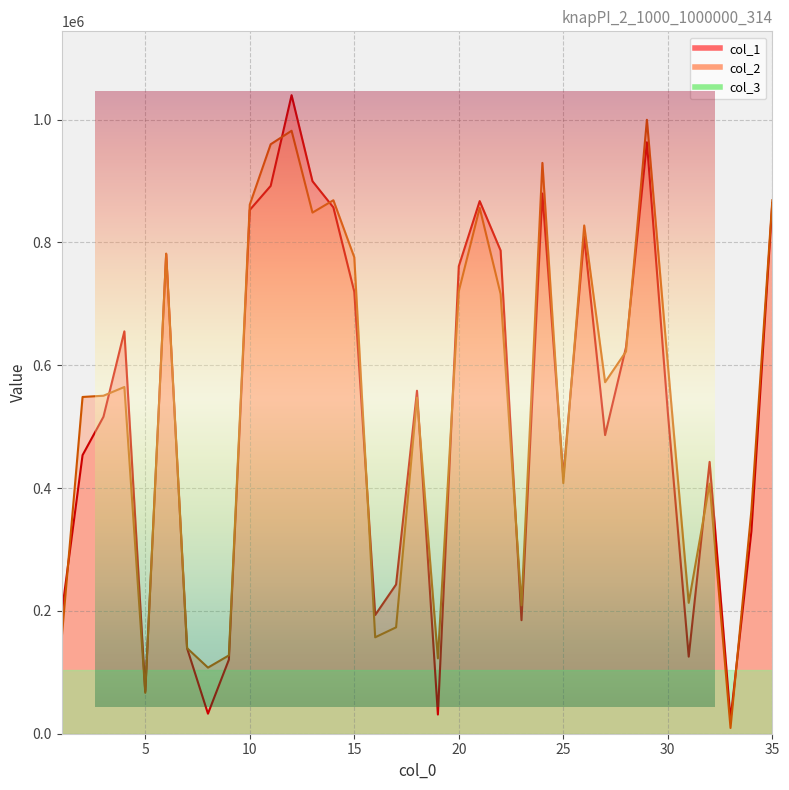

Reading right to left, extract all data points from this chart.

col_1: 864216	329933	23345	442671	125521	523576	963062	629381	486301	809268	418438	879661	184868	786851	867275	761224	31252	558495	243016	193343	719761	857017	899656	1039743	892014	852872	120607	32645	139225	781201	68995	655175	516129	453602	195695
col_2: 868734	363771	9327	407064	213153	602190	999685	622328	572368	827633	408041	929502	208953	716085	856207	720532	122686	547233	173221	157024	775768	868691	848533	981812	959809	861492	127516	107657	139375	781827	66662	564578	550376	548352	154378